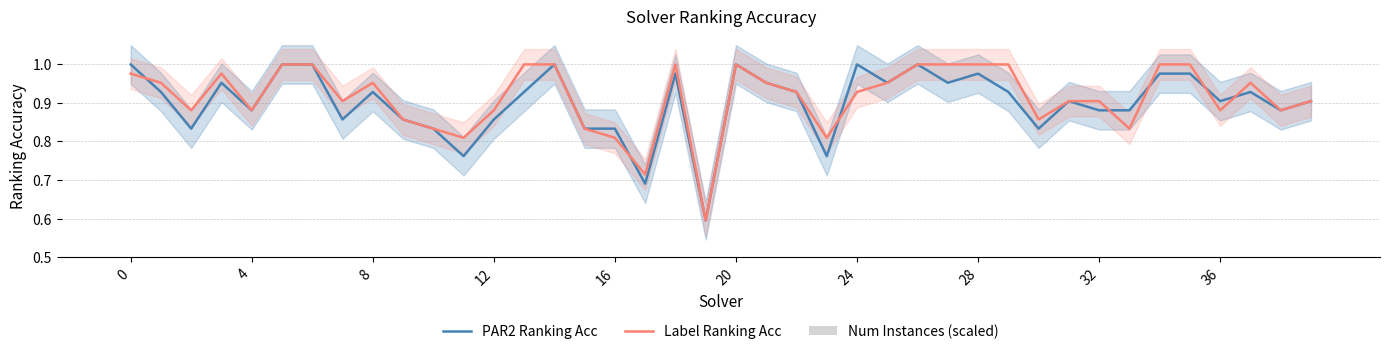

The Label Ranking Acc series shows 1.2 at 11. True or false?

False